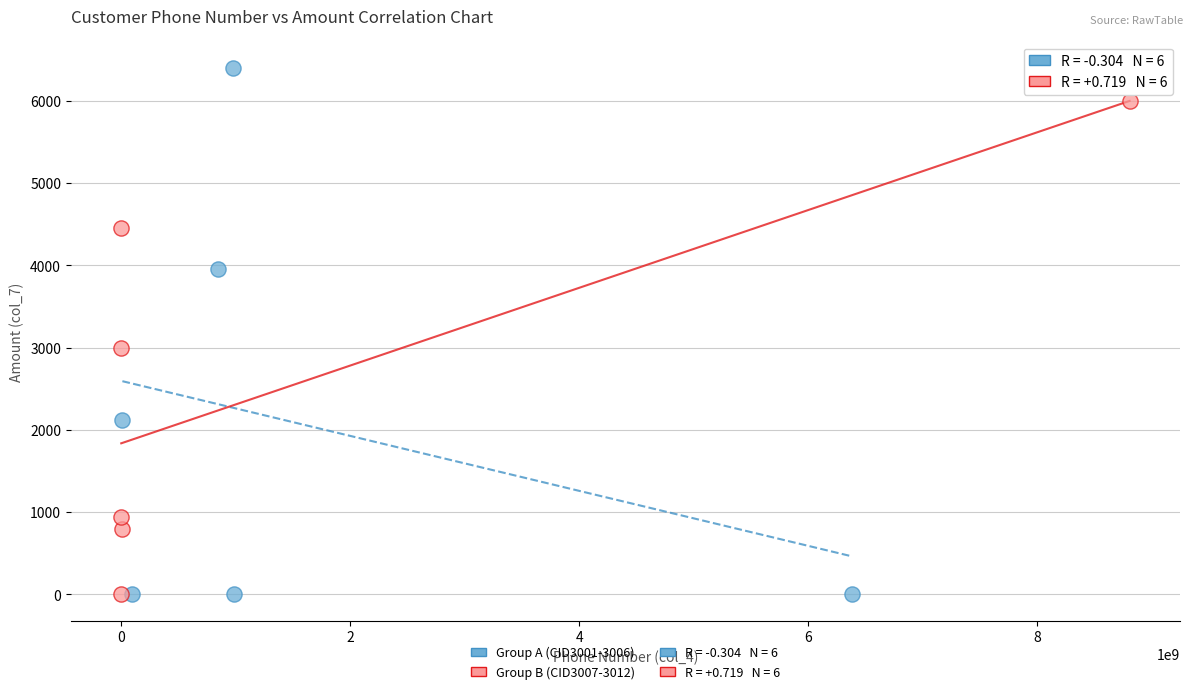

Which series has the widest spread of Y values?

Group A (CID3001-3006)